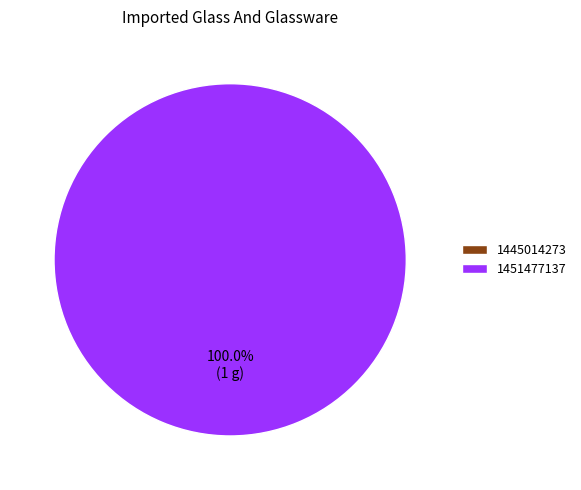

To the nearest percent, what is the average slice percentage?

50%